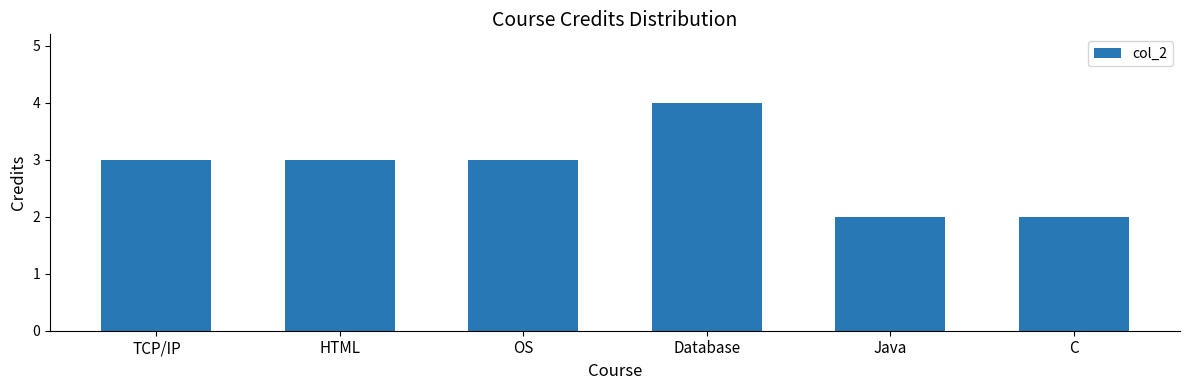

How many data points does each series have?

6